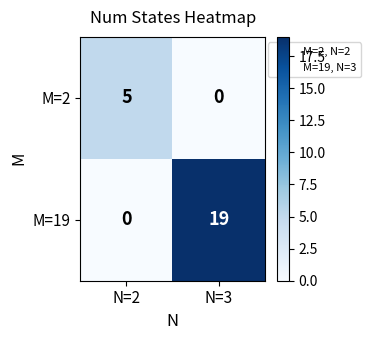

Reading left to right, what are all the values shown in this chart?

M=2: 5	0
M=19: 0	19